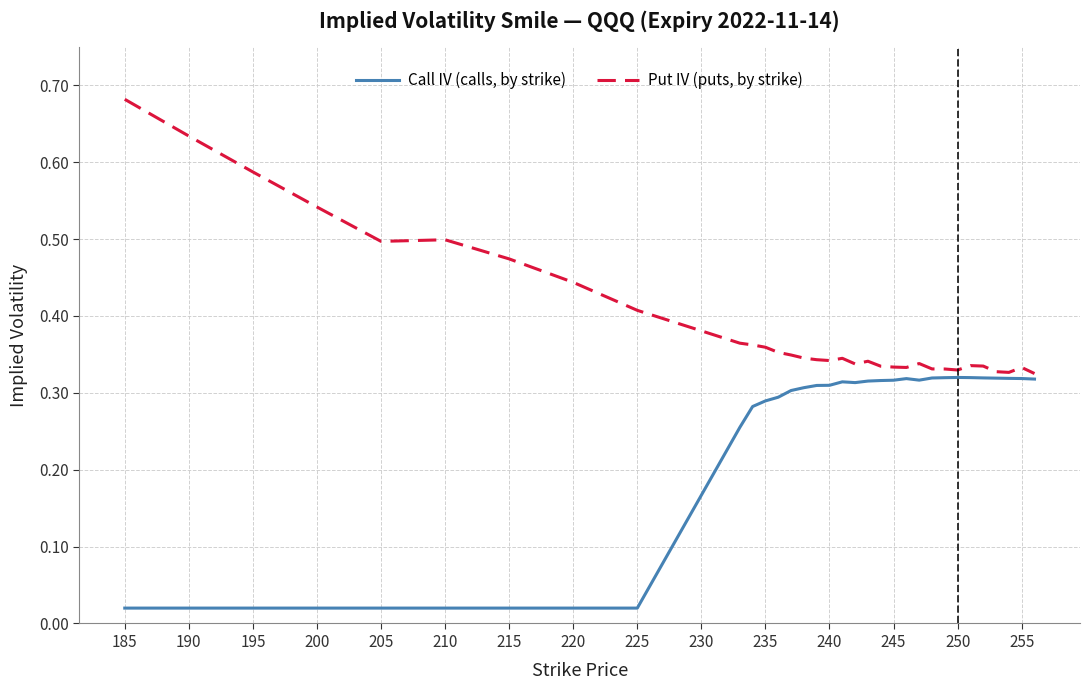

Rank the series by their maximum value, from lowest to highest.

Call IV (calls, by strike), Put IV (puts, by strike)